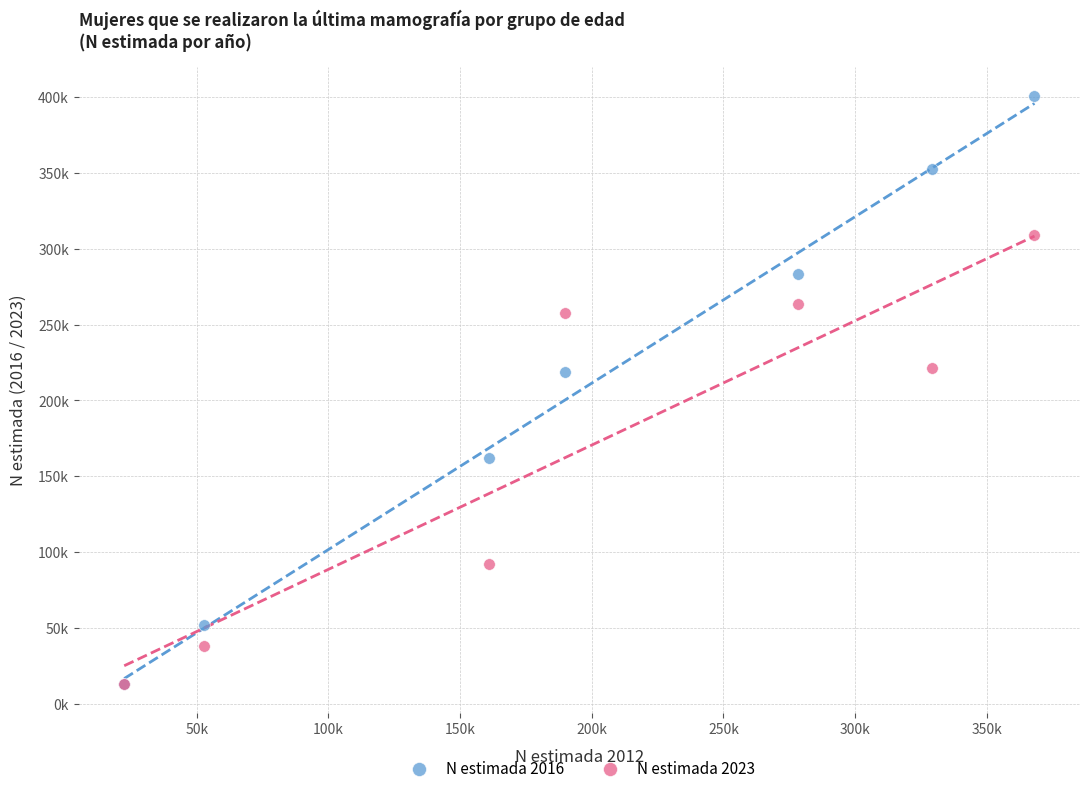

Which series contains the highest Y value?

N estimada 2016